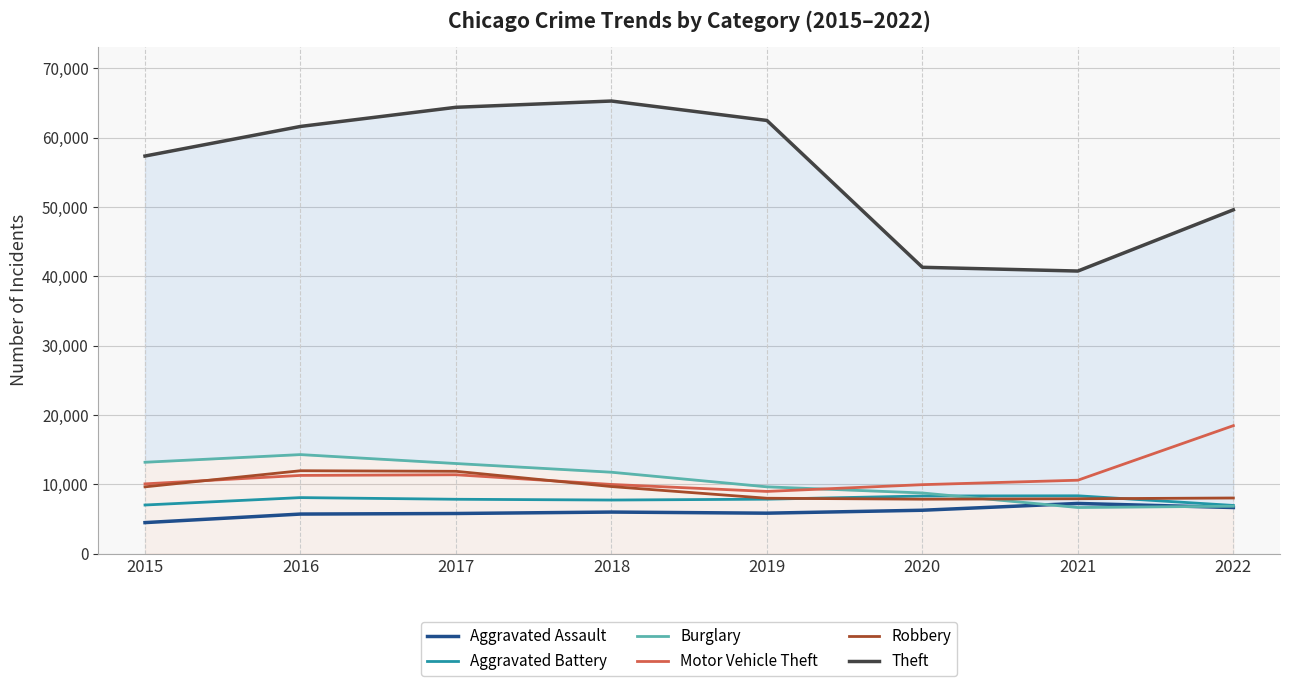

What is the value of the Aggravated Assault point at the 2nd from the left?

5712